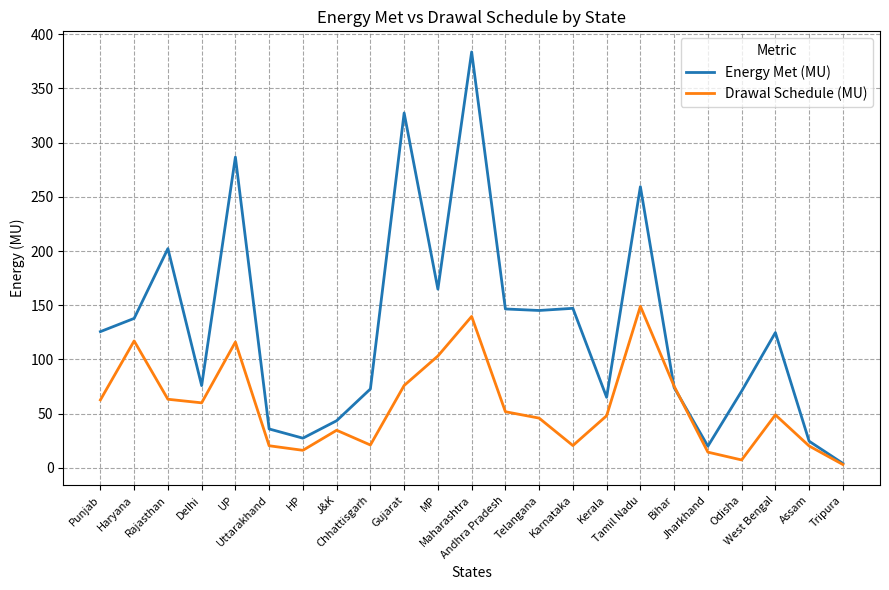

What is the sum of the Energy Met (MU) values at Telangana and MP?

310.1